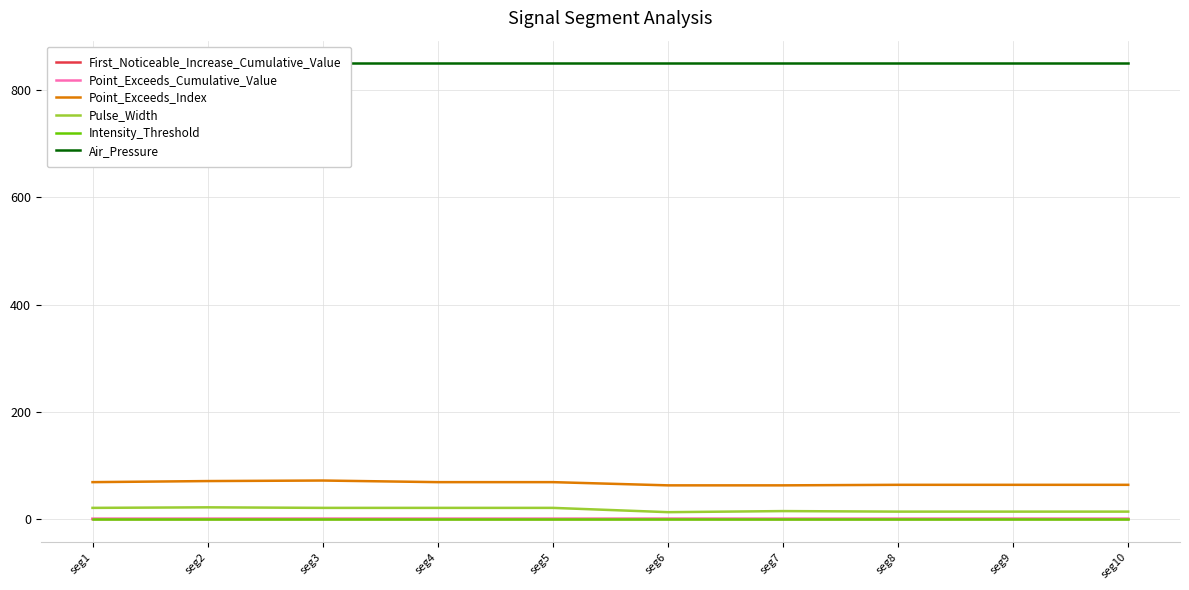

Count the number of categories in the chart.

10